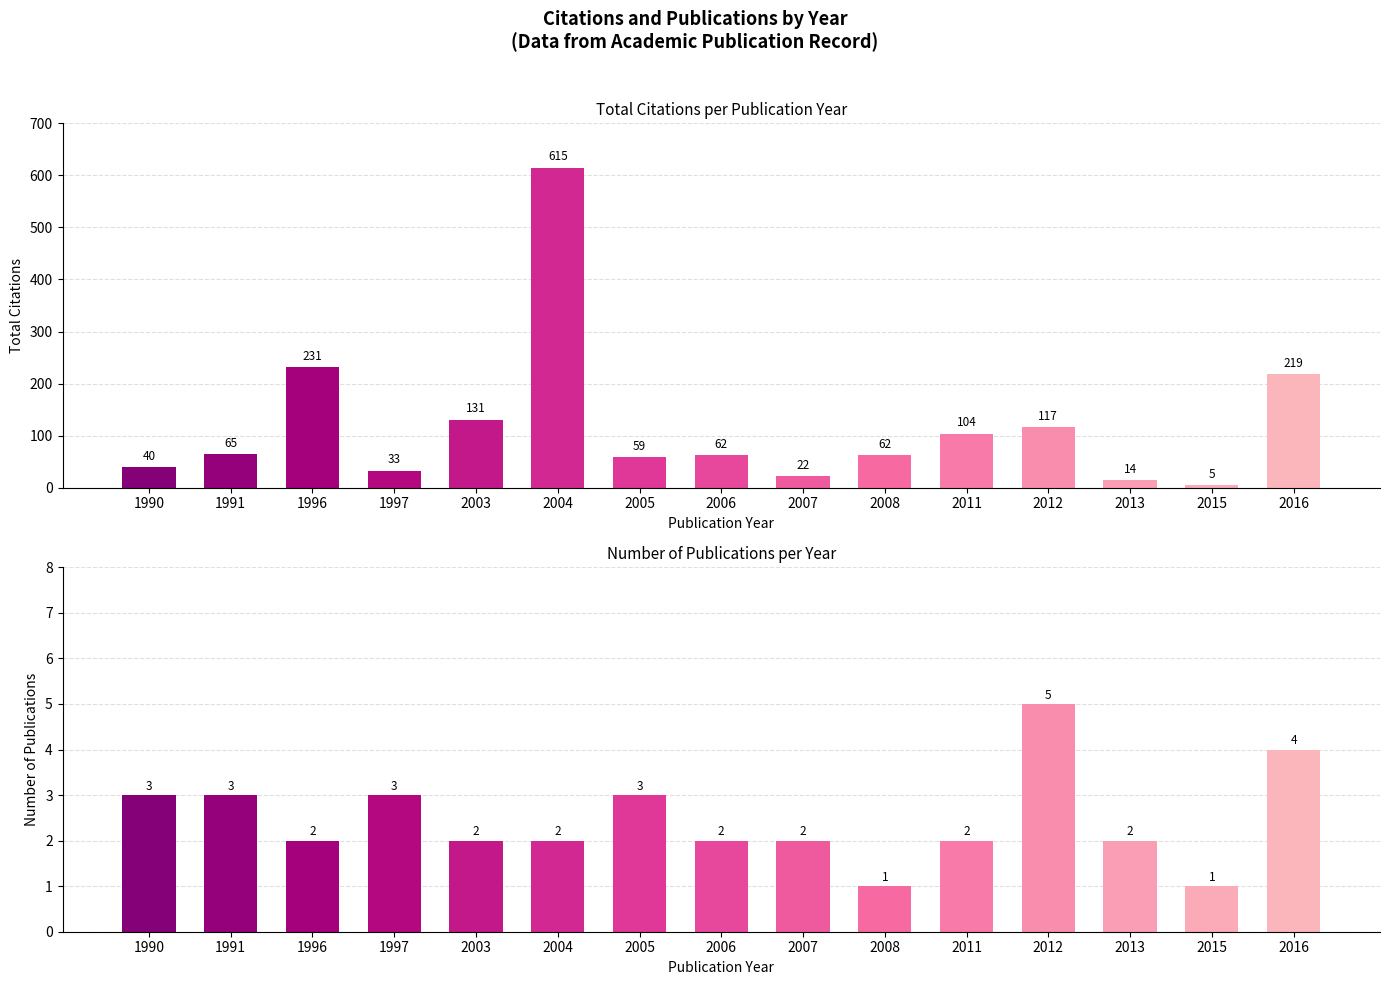

Rank the series at 2013 from lowest to highest value.

Number of Publications, Total Citations